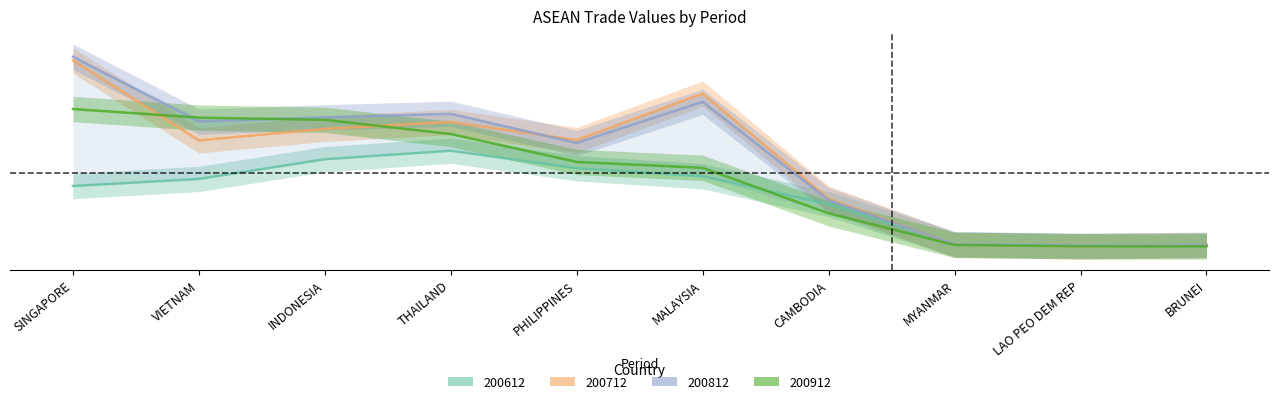

Which category has the lowest value across all series?

BRUNEI